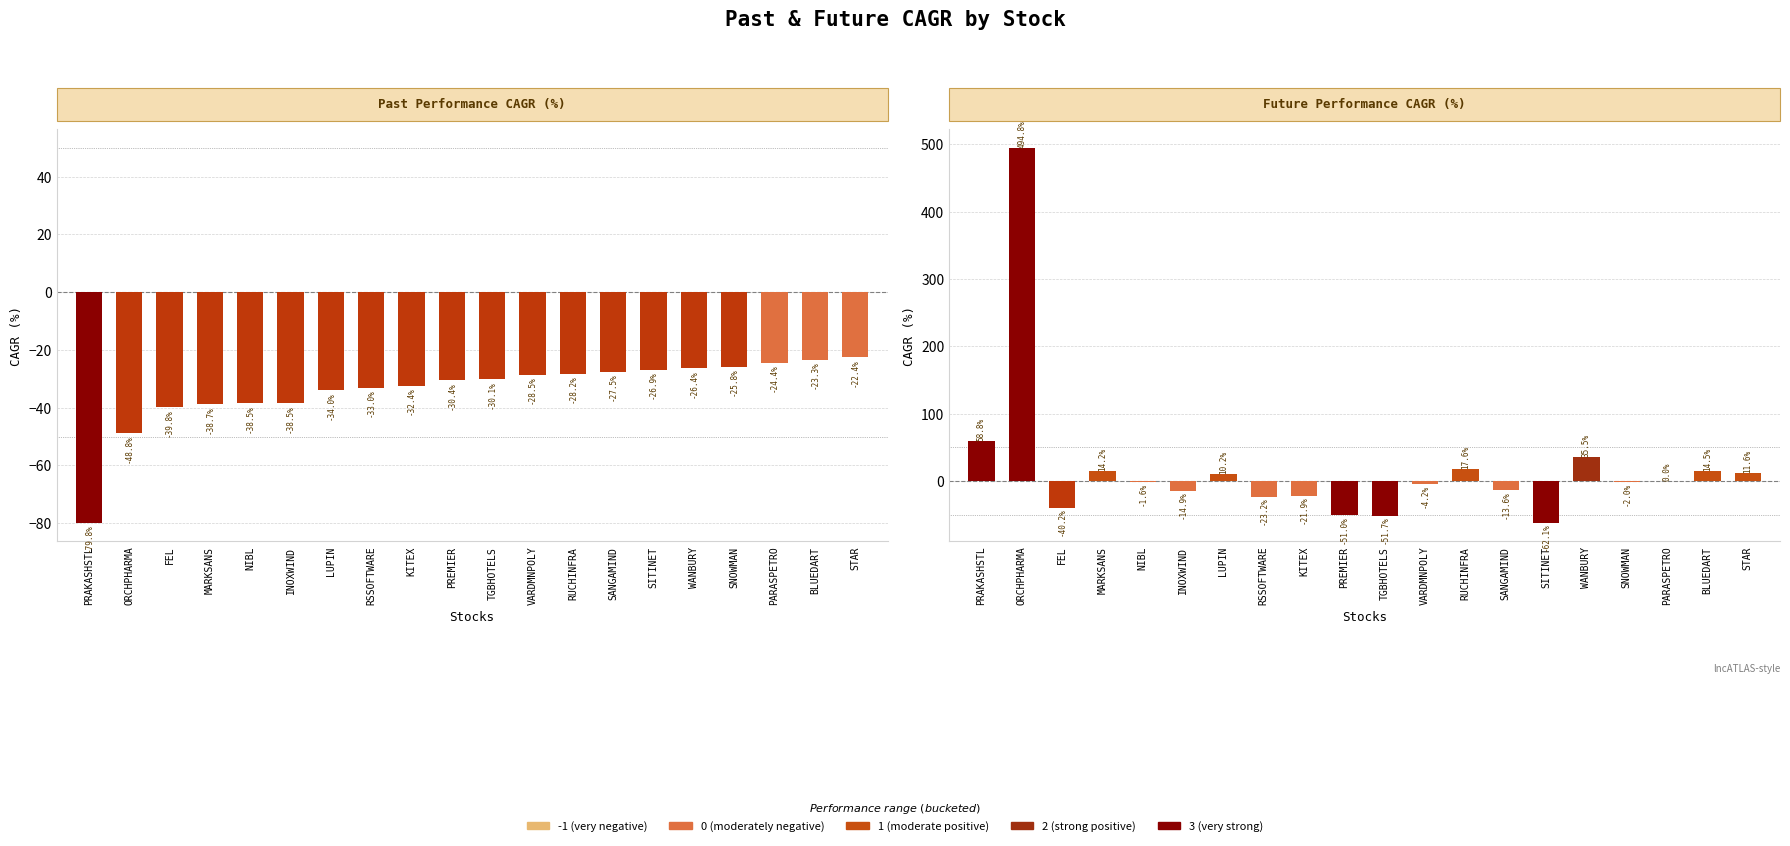

Reading left to right, transcribe all the data shown in this chart.

past_performance_cagr_y: PRAKASHSTL=-79.8	ORCHPHARMA=-48.8	FEL=-39.8	MARKSANS=-38.7	NIBL=-38.5	INOXWIND=-38.5	LUPIN=-34.0	RSSOFTWARE=-33.0	KITEX=-32.4	PREMIER=-30.4	TGBHOTELS=-30.1	VARDMNPOLY=-28.5	RUCHINFRA=-28.2	SANGAMIND=-27.5	SITINET=-26.9	WANBURY=-26.4	SNOWMAN=-25.8	PARASPETRO=-24.4	BLUEDART=-23.3	STAR=-22.4
future_performance_cagr_x: PRAKASHSTL=58.8	ORCHPHARMA=494.8	FEL=-40.2	MARKSANS=14.2	NIBL=-1.6	INOXWIND=-14.9	LUPIN=10.2	RSSOFTWARE=-23.2	KITEX=-21.9	PREMIER=-51.0	TGBHOTELS=-51.7	VARDMNPOLY=-4.2	RUCHINFRA=17.6	SANGAMIND=-13.6	SITINET=-62.1	WANBURY=35.5	SNOWMAN=-2.0	PARASPETRO=0.0	BLUEDART=14.5	STAR=11.6